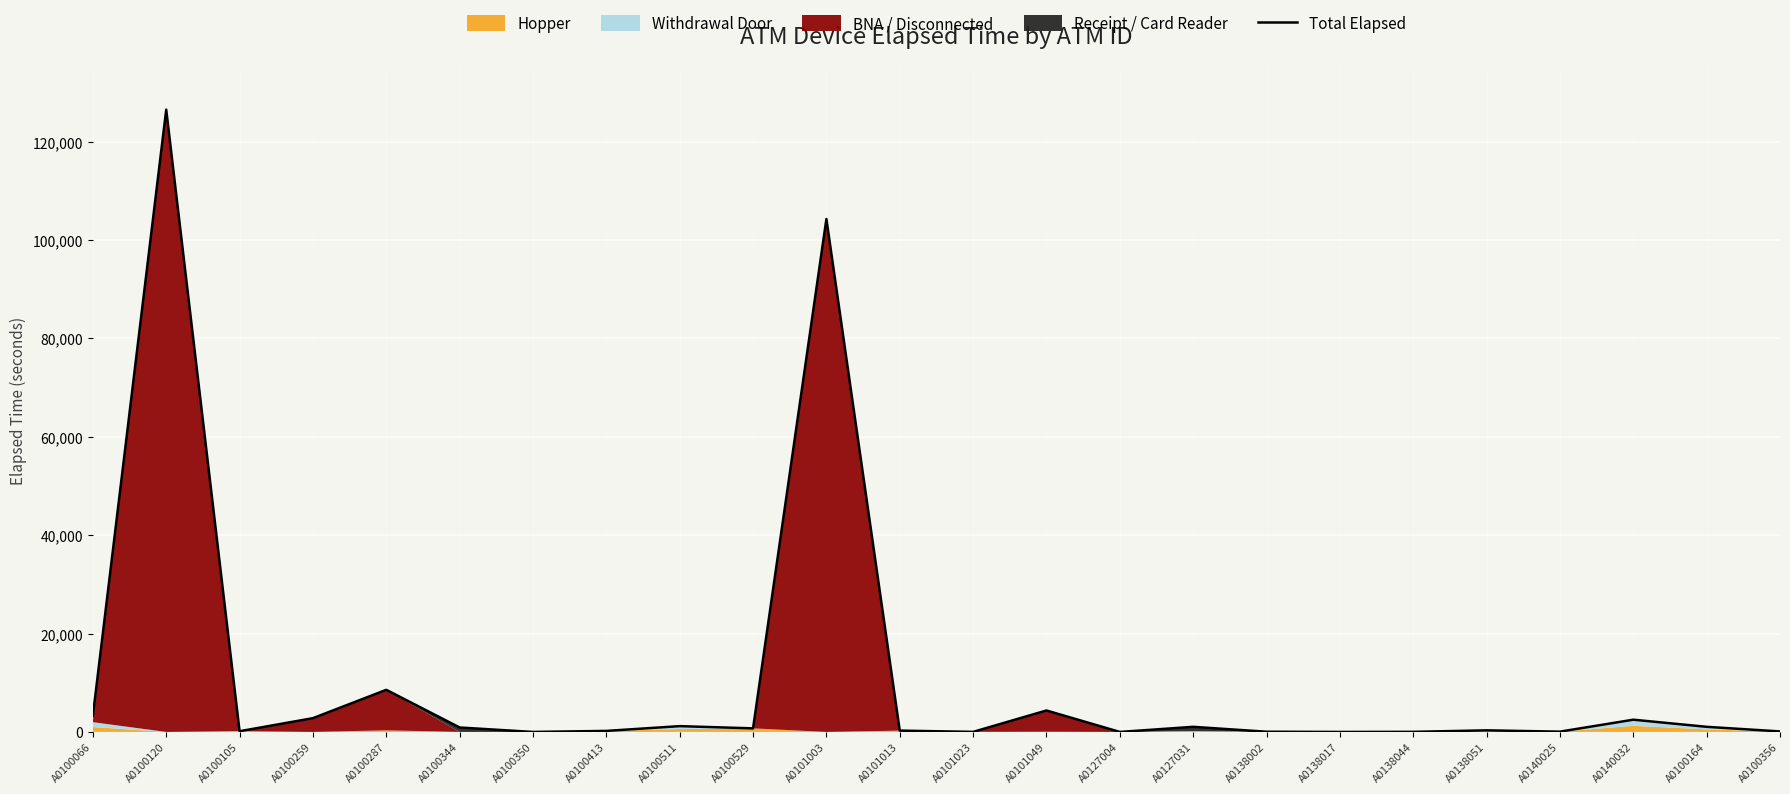

Reading left to right, what are all the values shown in this chart?

A0100066=3295	A0100120=126525	A0100105=145	A0100259=2800	A0100287=8560	A0100344=905	A0100350=0	A0100413=210	A0100511=1180	A0100529=725	A0101003=104295	A0101013=270	A0101023=15	A0101049=4360	A0127004=0	A0127031=1040	A0138002=45	A0138017=0	A0138044=20	A0138051=325	A0140025=60	A0140032=2490	A0100164=1040	A0100356=105